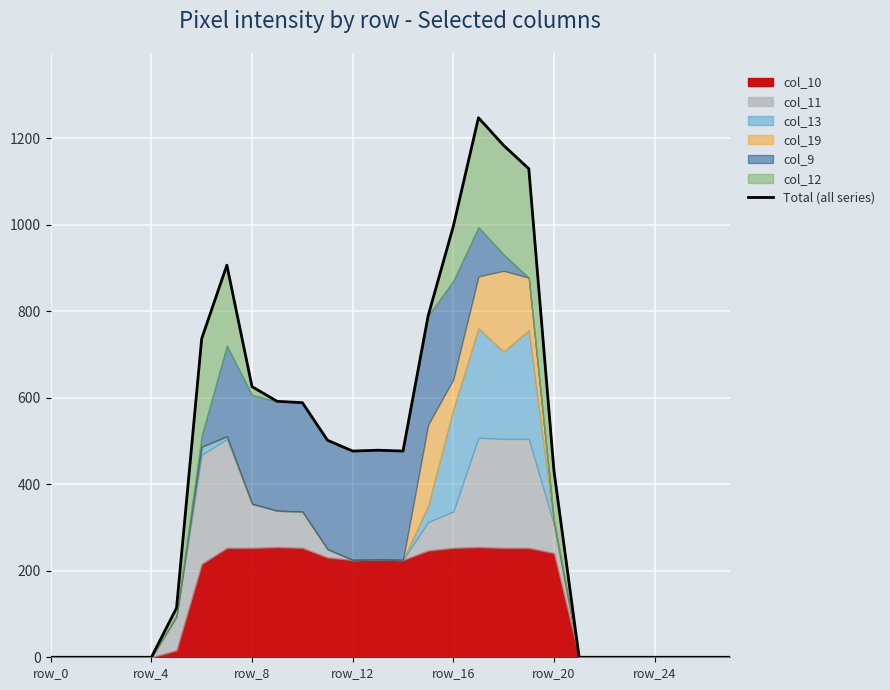

The value of col_10 at row_8 is 253. True or false?

True